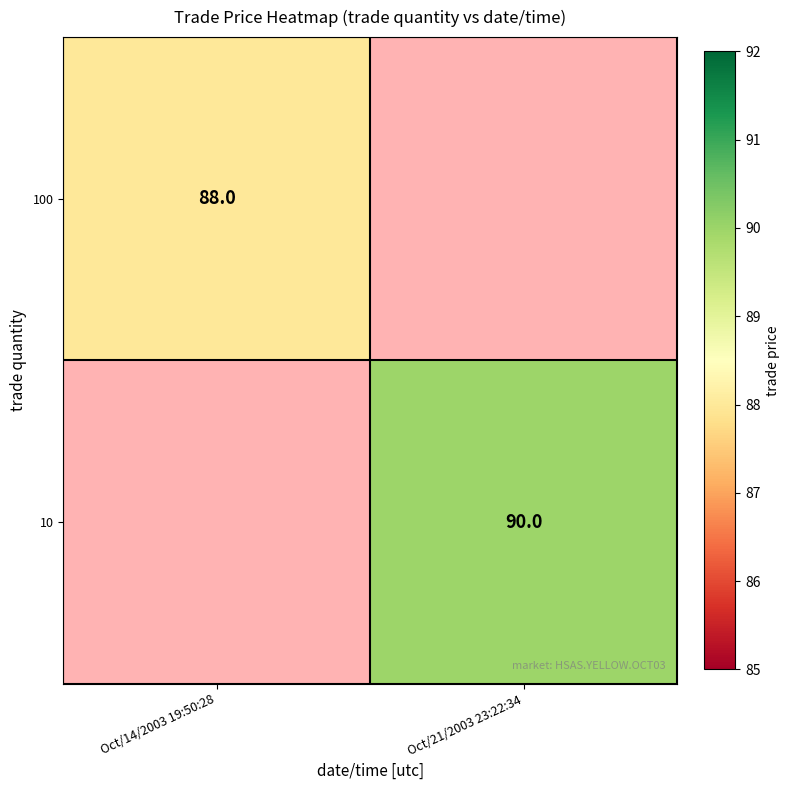

Count the number of data series in this chart.

2